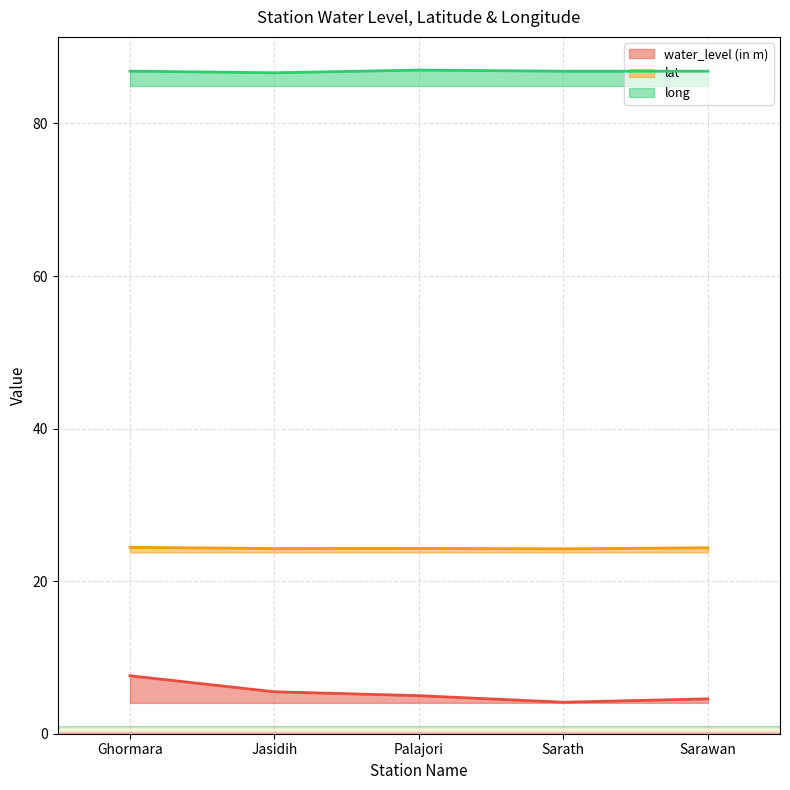

What is the difference between the water_level (in m) values at Sarawan and Jasidih?

0.9